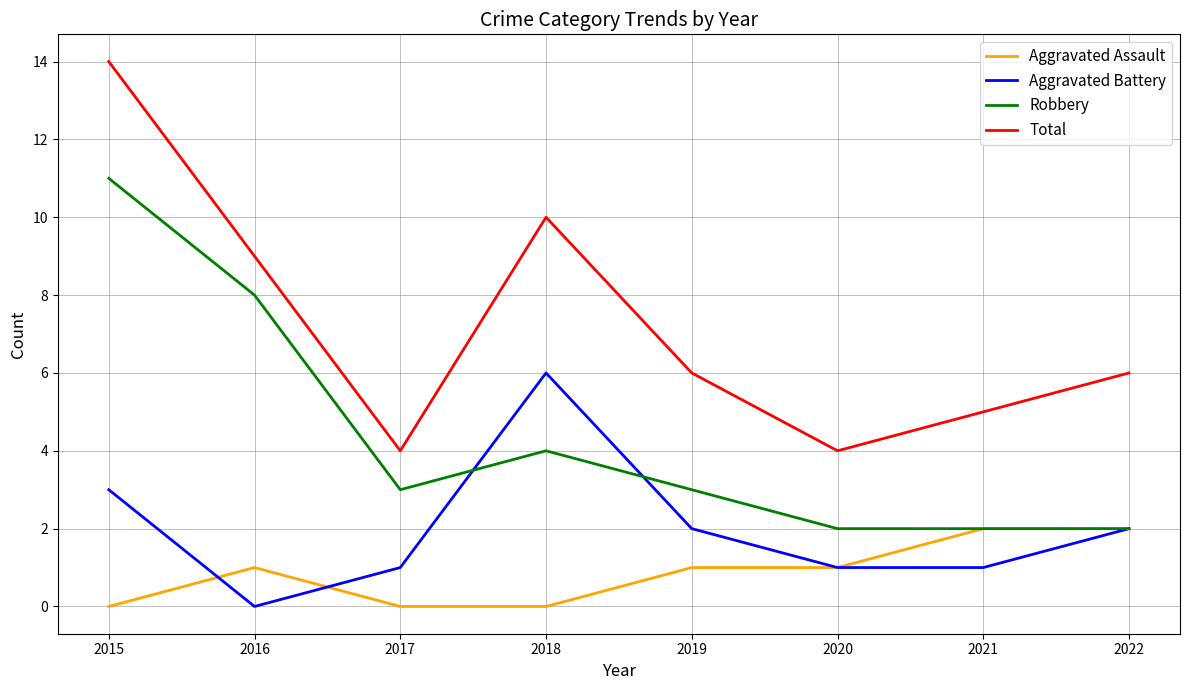

Reading right to left, what are all the values shown in this chart?

Aggravated Assault: 2022=2	2021=2	2020=1	2019=1	2018=0	2017=0	2016=1	2015=0
Aggravated Battery: 2022=2	2021=1	2020=1	2019=2	2018=6	2017=1	2016=0	2015=3
Robbery: 2022=2	2021=2	2020=2	2019=3	2018=4	2017=3	2016=8	2015=11
Total: 2022=6	2021=5	2020=4	2019=6	2018=10	2017=4	2016=9	2015=14